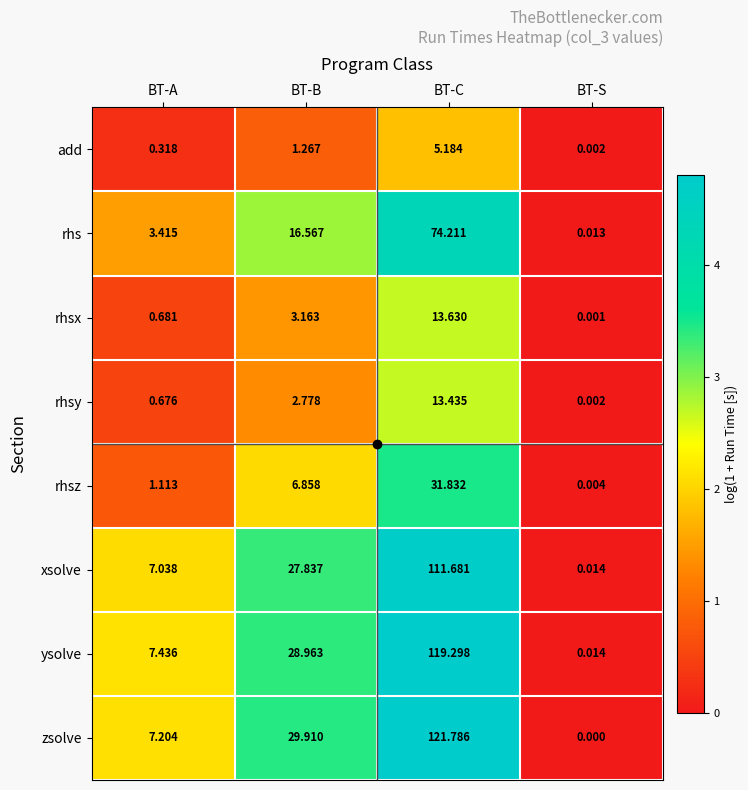

How many categories are shown in the chart?

4